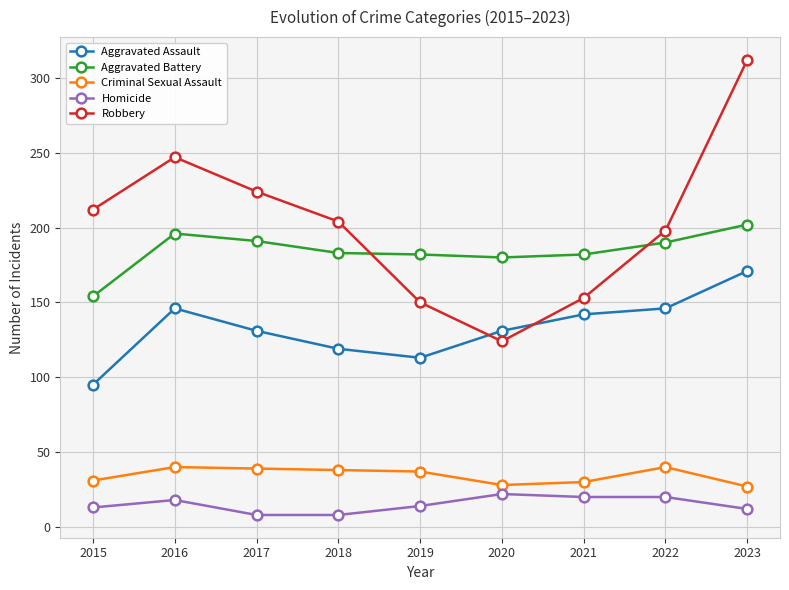

Where is the first local maximum for Robbery?

2016